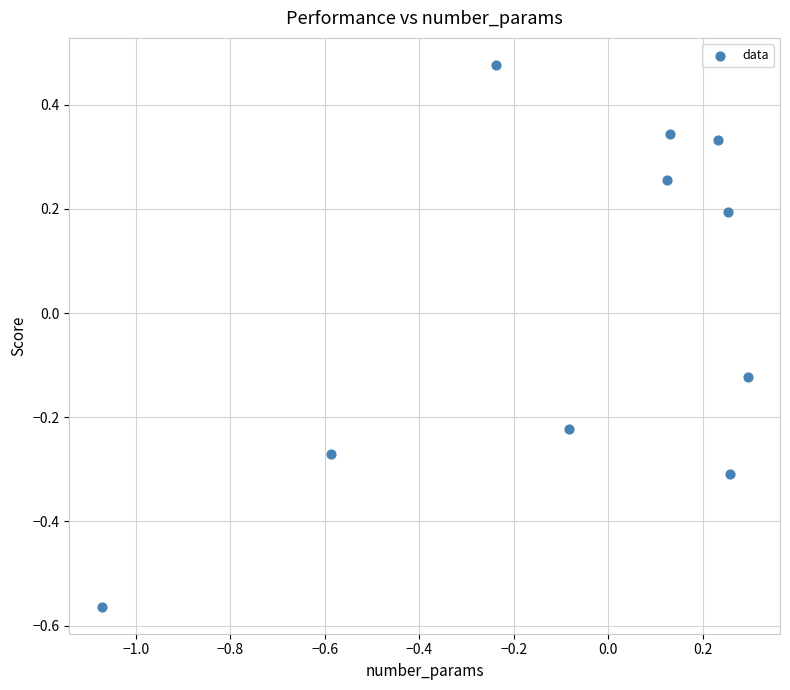

What is the range of X values (max minus min)?

1.4